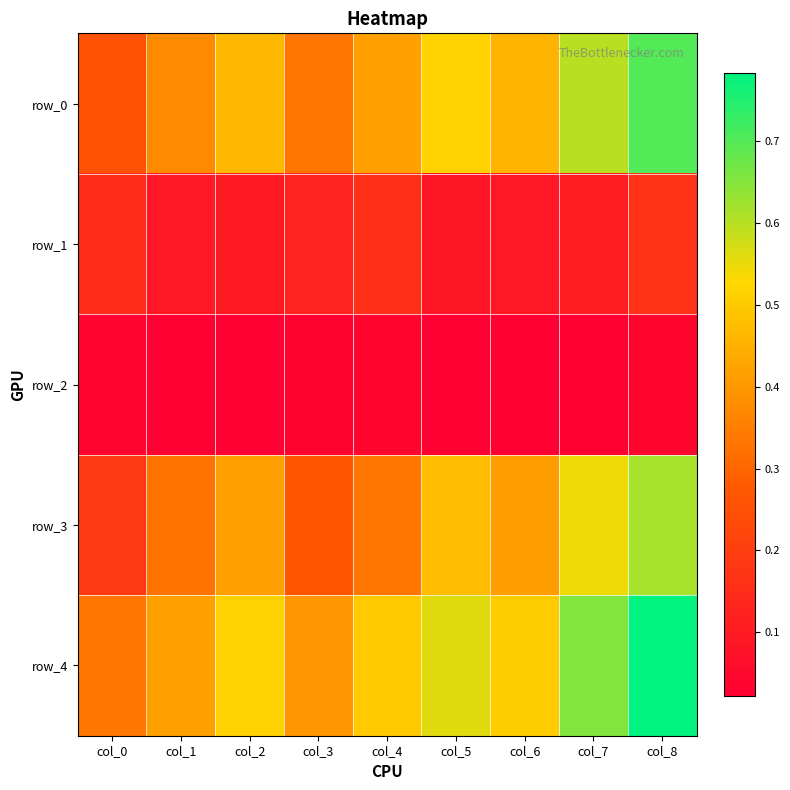

Reading left to right, list all the values displayed in this chart.

row_0: col_0=0.3	col_1=0.4	col_2=0.5	col_3=0.3	col_4=0.4	col_5=0.5	col_6=0.5	col_7=0.6	col_8=0.7
row_1: col_0=0.1	col_1=0.1	col_2=0.1	col_3=0.1	col_4=0.2	col_5=0.1	col_6=0.1	col_7=0.1	col_8=0.2
row_2: col_0=0.0	col_1=0.0	col_2=0.0	col_3=0.0	col_4=0.0	col_5=0.0	col_6=0.0	col_7=0.0	col_8=0.0
row_3: col_0=0.2	col_1=0.3	col_2=0.4	col_3=0.3	col_4=0.3	col_5=0.5	col_6=0.4	col_7=0.5	col_8=0.6
row_4: col_0=0.3	col_1=0.4	col_2=0.5	col_3=0.4	col_4=0.5	col_5=0.6	col_6=0.5	col_7=0.7	col_8=0.8